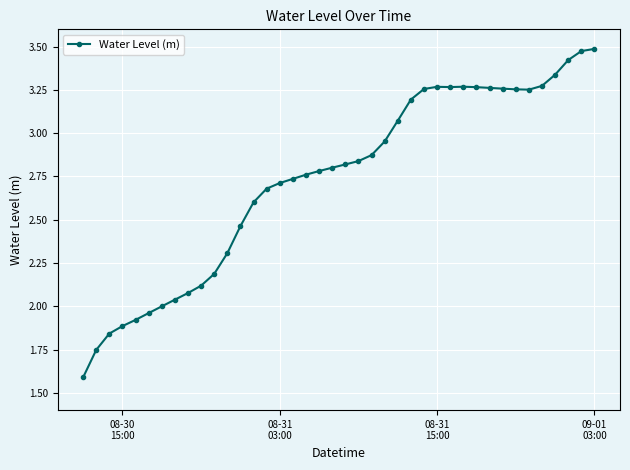

What is the difference between the maximum and minimum values?

1.9